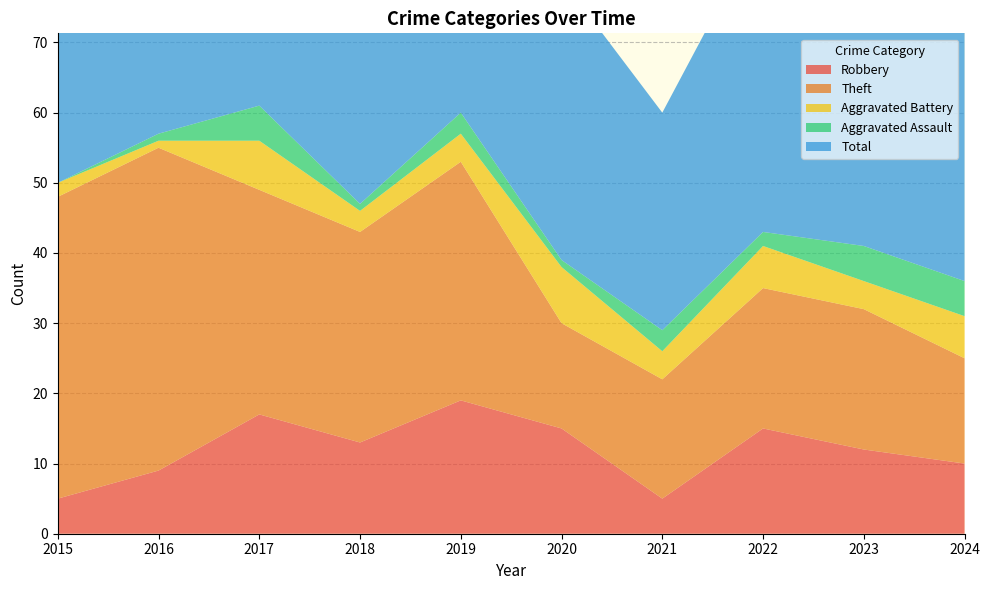

Reading right to left, transcribe all the data shown in this chart.

Robbery: 2024=10	2023=12	2022=15	2021=5	2020=15	2019=19	2018=13	2017=17	2016=9	2015=5
Theft: 2024=15	2023=20	2022=20	2021=17	2020=15	2019=34	2018=30	2017=32	2016=46	2015=43
Aggravated Battery: 2024=6	2023=4	2022=6	2021=4	2020=8	2019=4	2018=3	2017=7	2016=1	2015=2
Aggravated Assault: 2024=5	2023=5	2022=2	2021=3	2020=1	2019=3	2018=1	2017=5	2016=1	2015=0
Total: 2024=36	2023=43	2022=44	2021=31	2020=40	2019=60	2018=48	2017=62	2016=57	2015=51